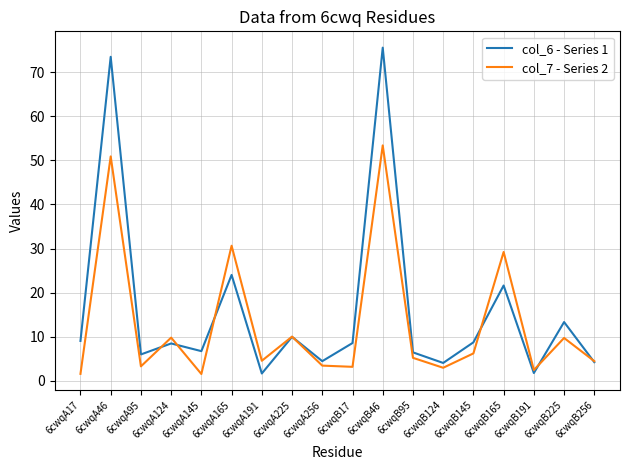

Which series has the largest range (max minus min)?

col_6 - Series 1